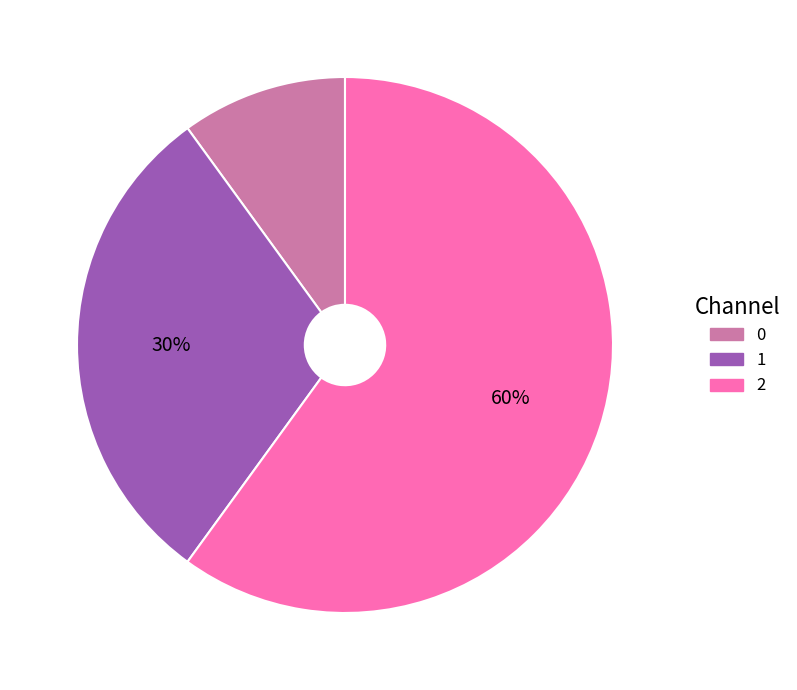

To the nearest percent, what is the difference between the largest and smallest slice percentages?

50%